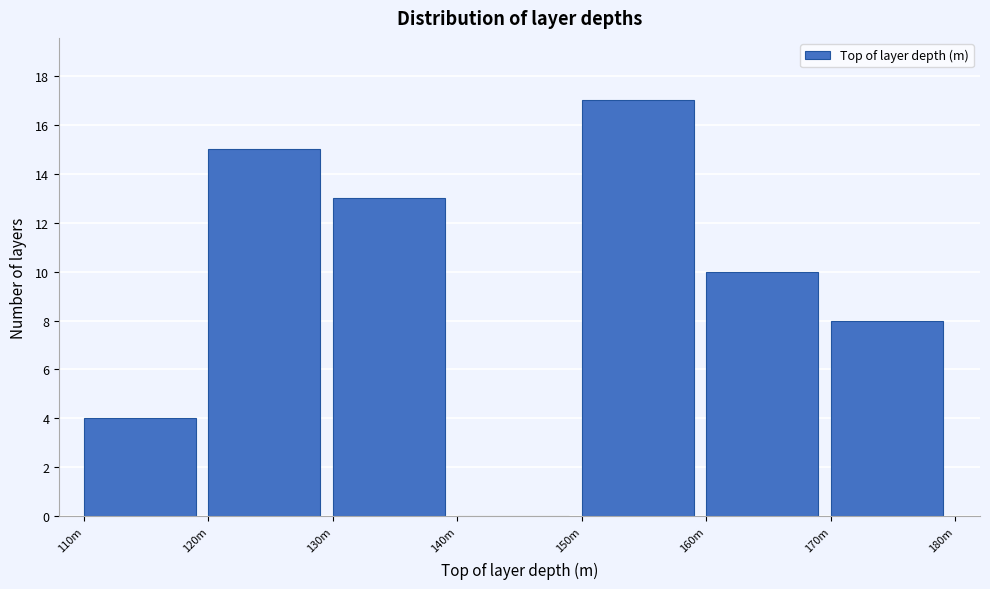

Reading left to right, what are all the values shown in this chart?

110m=4	120m=15	130m=13	140m=0	150m=17	160m=10	170m=8